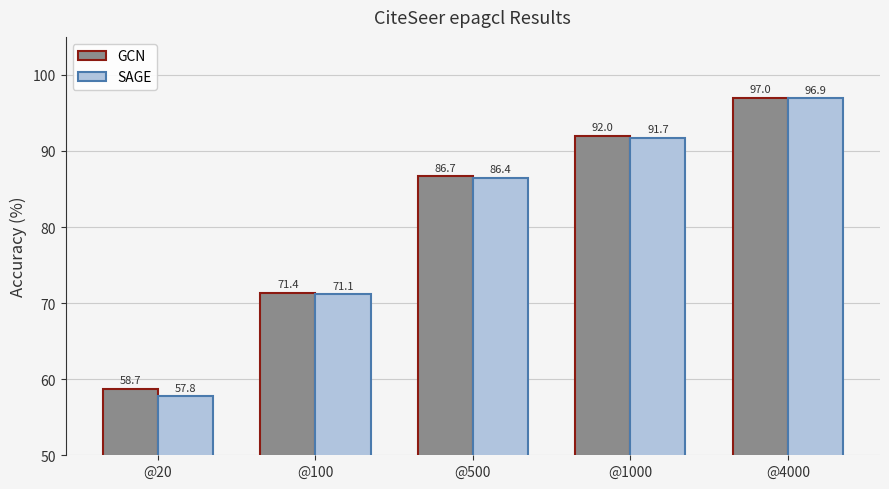

The value of GCN at @500 is 126.4. True or false?

False